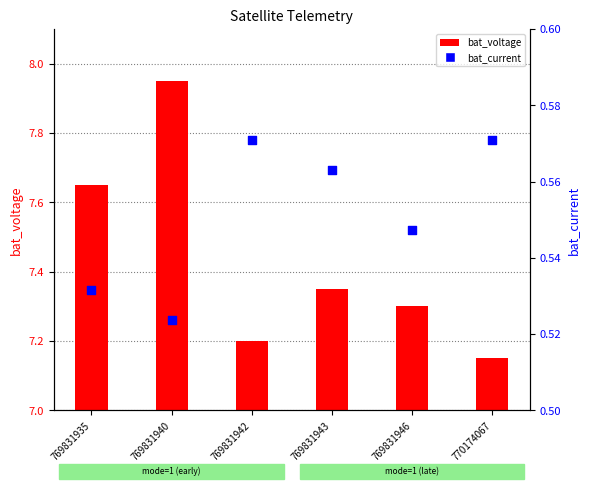

At how many categories does at least one series exceed 6?

6